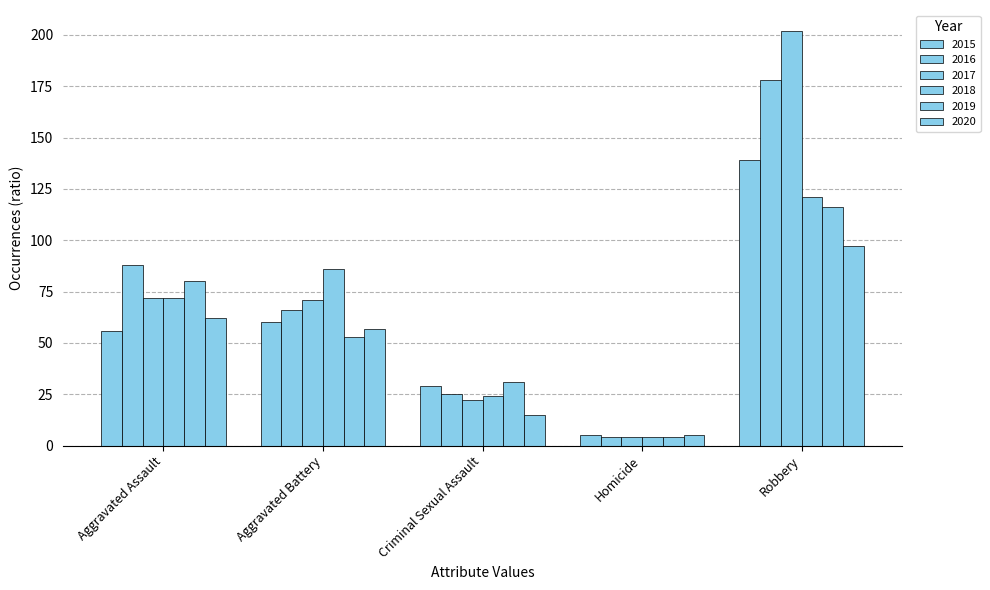

Reading left to right, extract all data points from this chart.

2015: 56	60	29	5	139
2016: 88	66	25	4	178
2017: 72	71	22	4	202
2018: 72	86	24	4	121
2019: 80	53	31	4	116
2020: 62	57	15	5	97